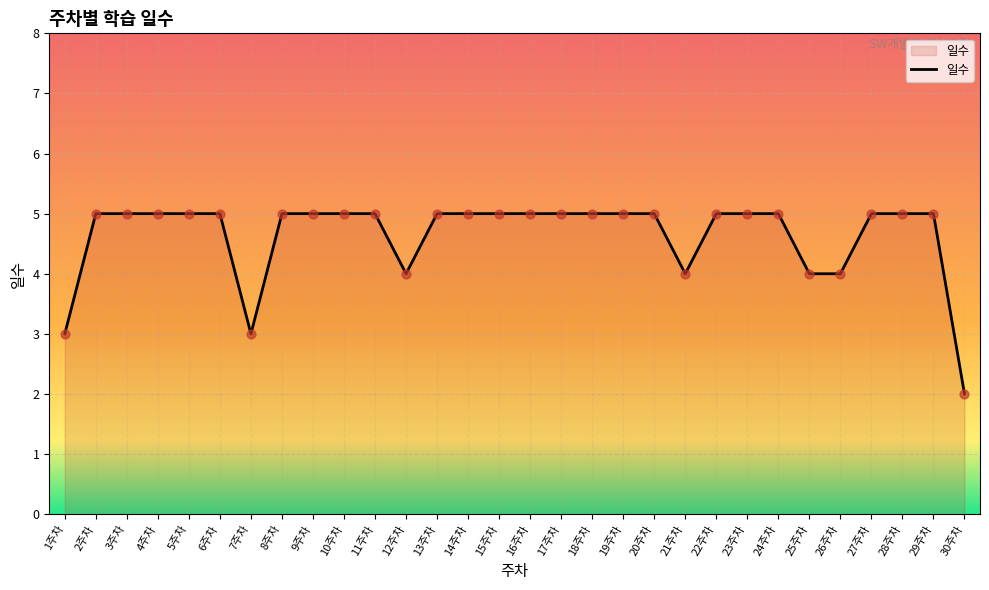

What is the ratio of the value at 14주차 to the value at 5주차?

1.0